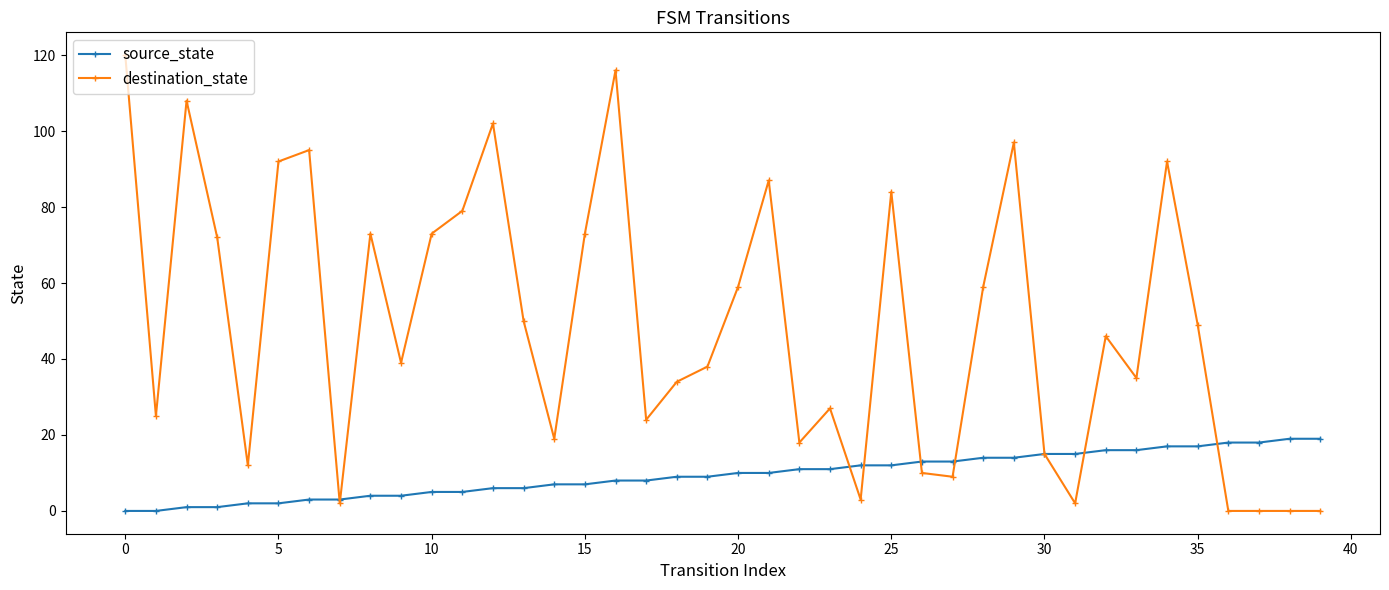

List the series in order of their peak value, highest first.

destination_state, source_state